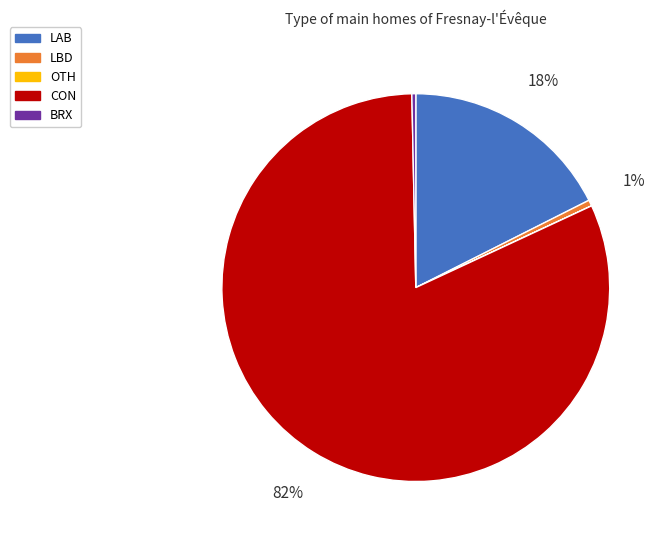

What percentage is the LAB slice, to the nearest percent?

18%